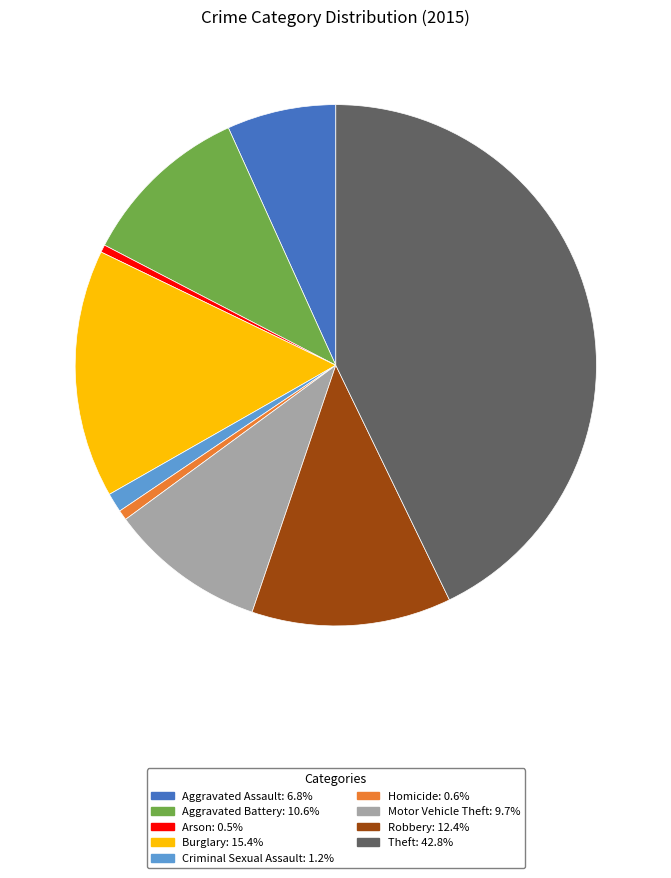

Is the sum of Aggravated Assault and Aggravated Battery greater than half?

No